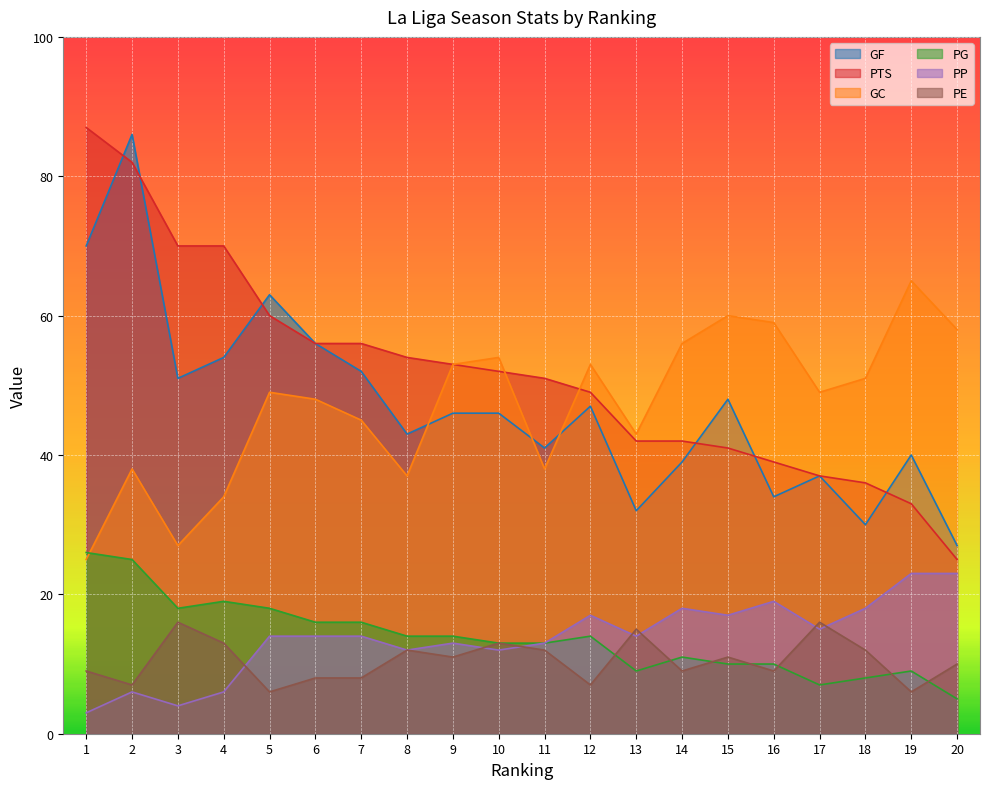

How many times do GC and PTS cross each other?

2